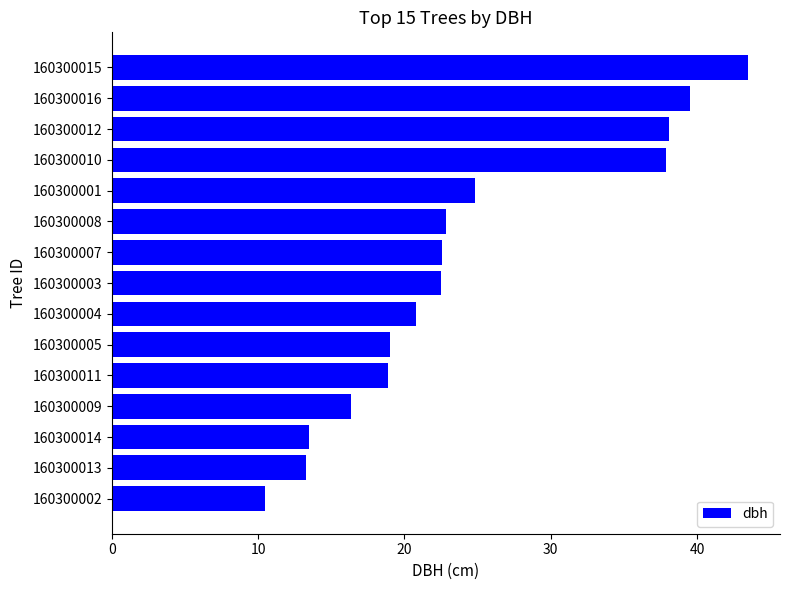

Which category has the highest value across all series?

160300015